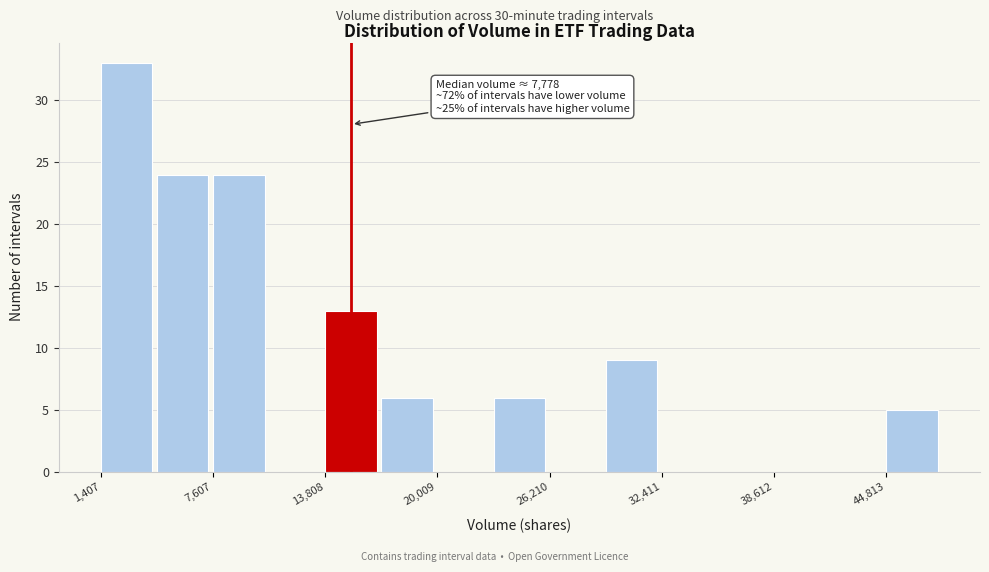

Read against the x-axis, roughly where is the centre of the tallest bar?

3000